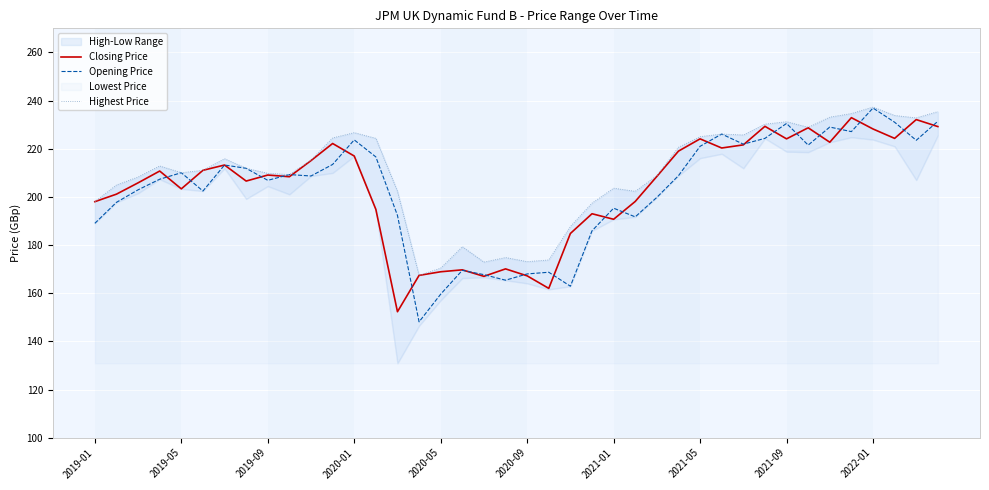

In Closing Price, how many points are lower than both neighbors (excluding endpoints)?

11